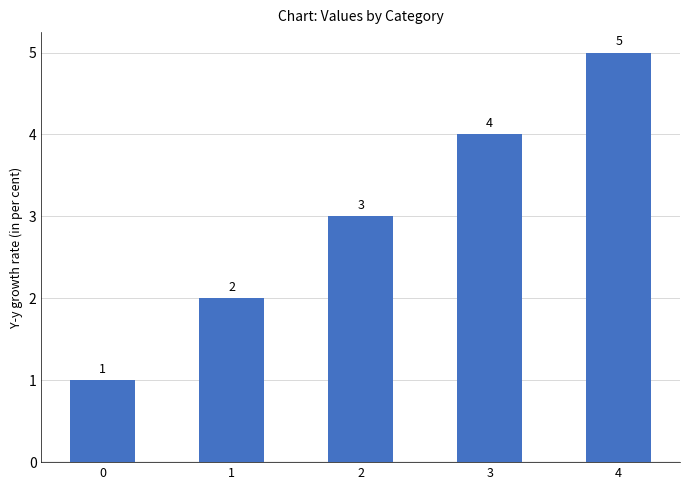

Does the chart contain any negative values?

No